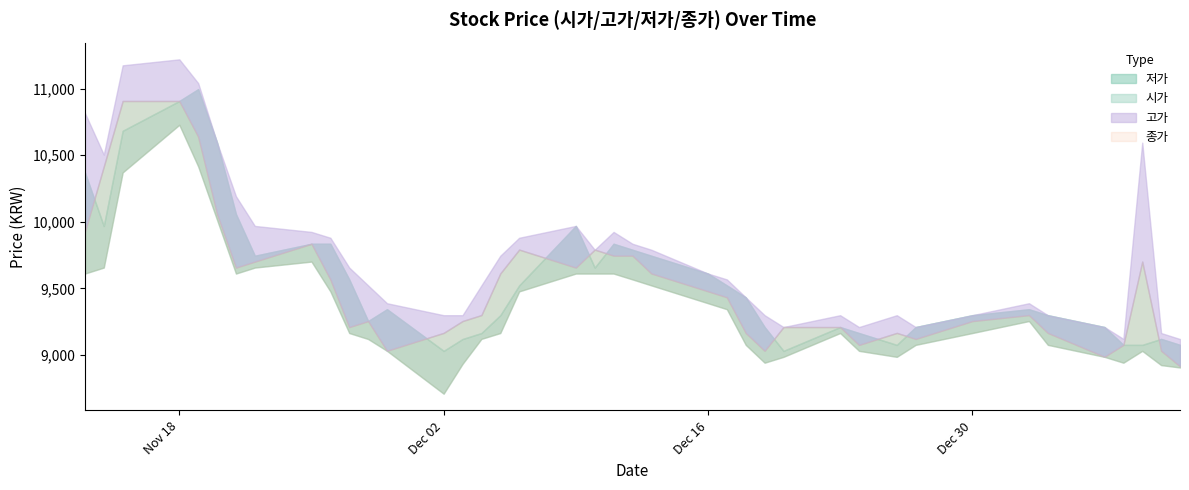

How many data points in 시가 are less than 9432?

20